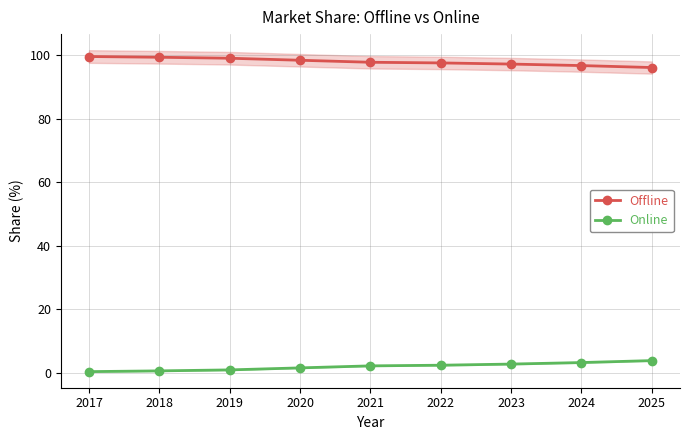

Which has a higher value, 2023 or 2024?

2023